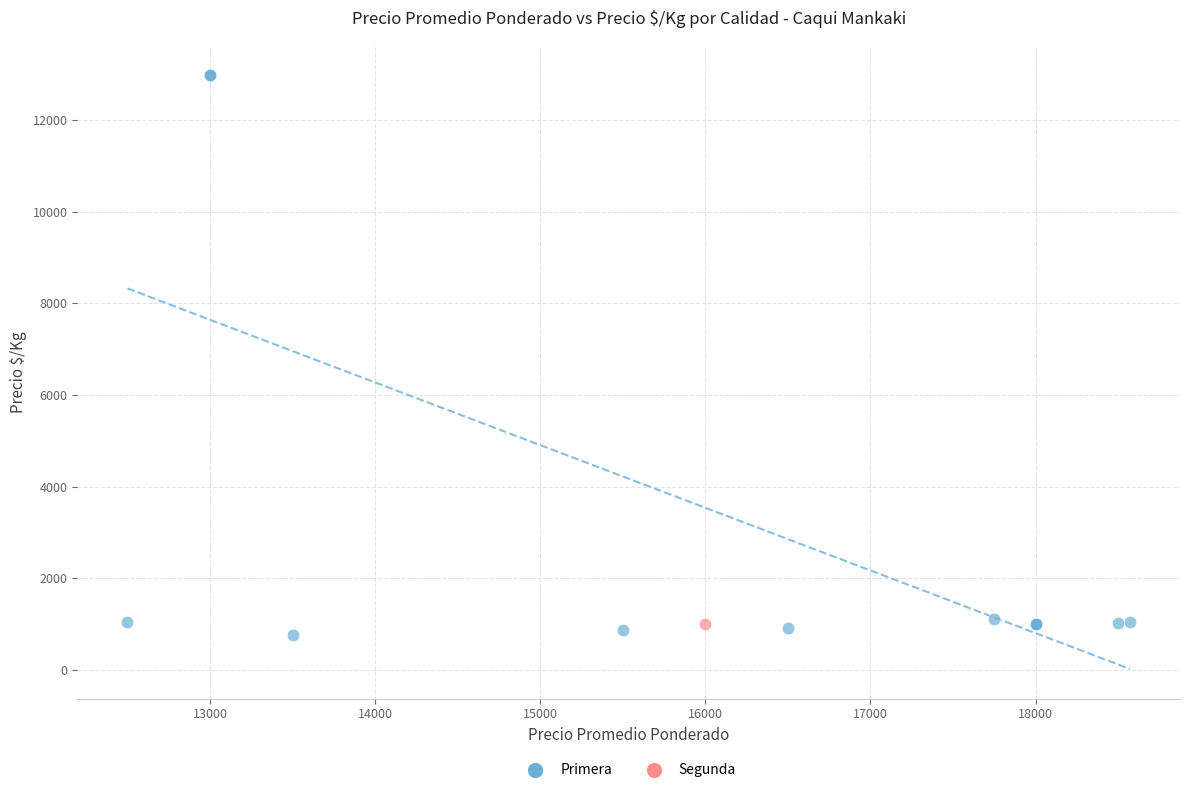

What are all the series names shown in the legend?

Primera, Segunda